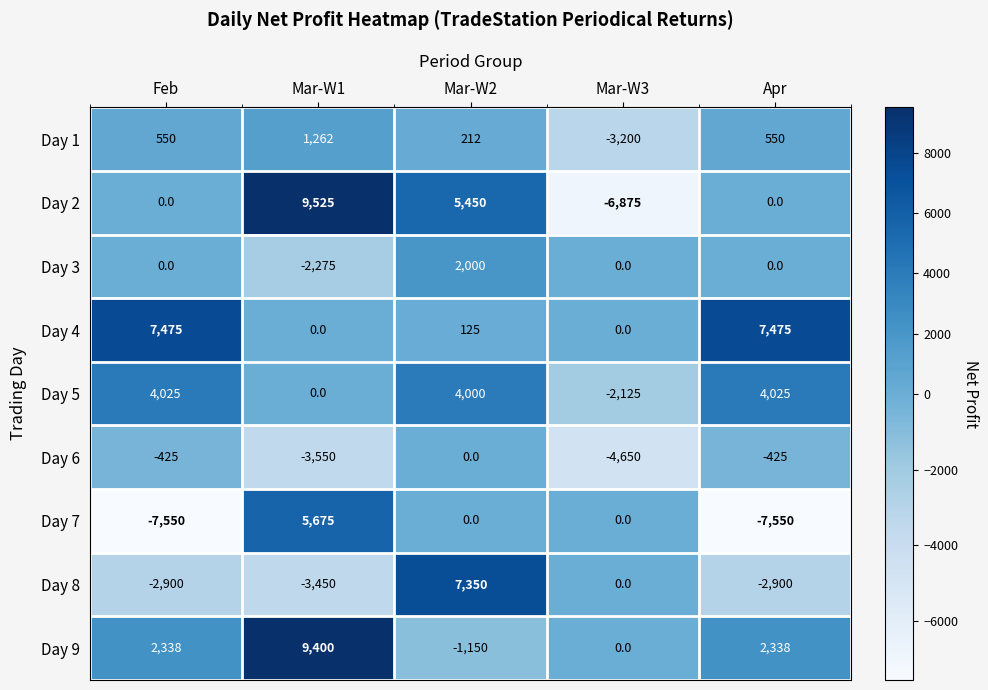

The value of Day 3 at Mar-W2 is 417. True or false?

False